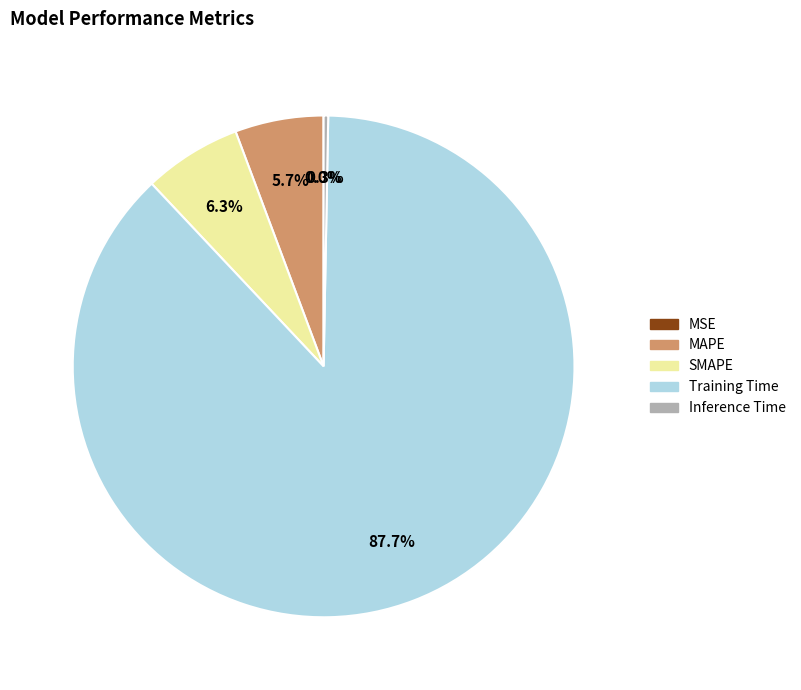

Is it true that SMAPE is 6% of the pie?

True